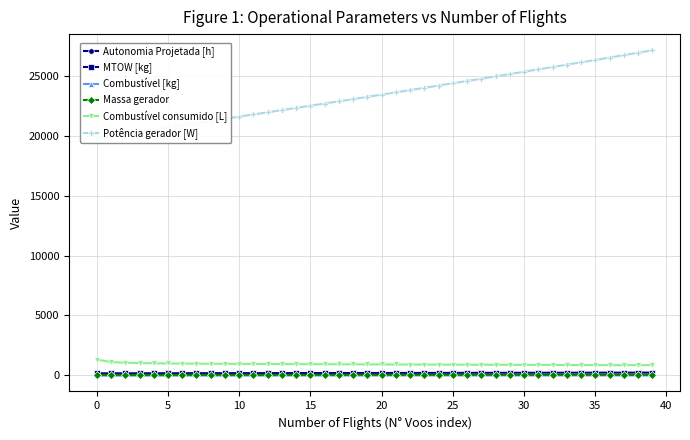

True or false: Massa gerador and Combustível [kg] cross at least once.

False